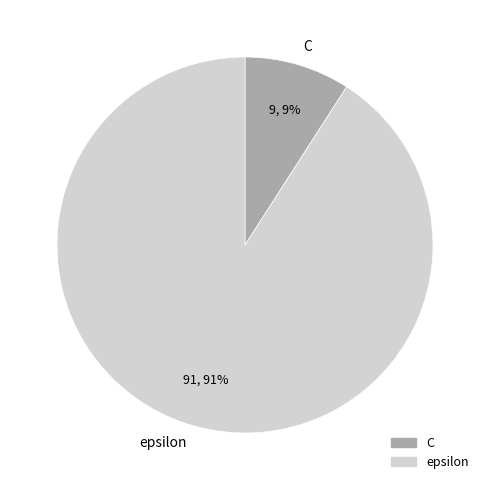

Is the sum of epsilon and C greater than half?

Yes